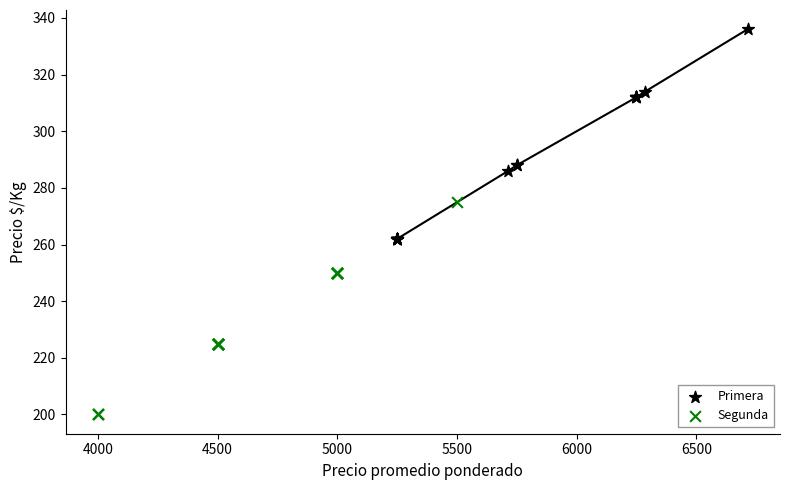

What are all the series names shown in the legend?

Primera, Segunda